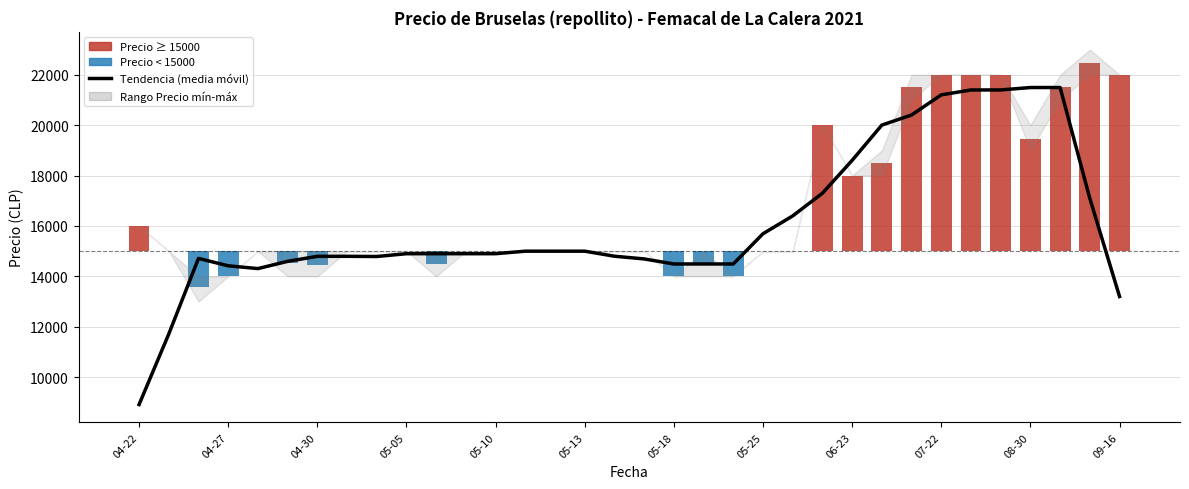

What is the ratio of the value at 05-25 to the value at 15?

1.0